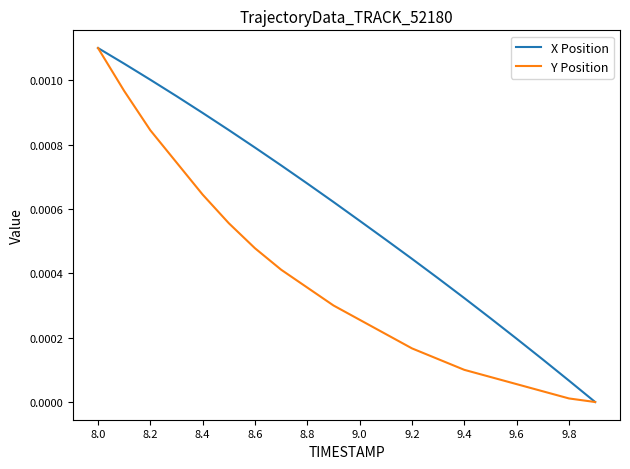

Which series has the largest total across all categories?

X Position